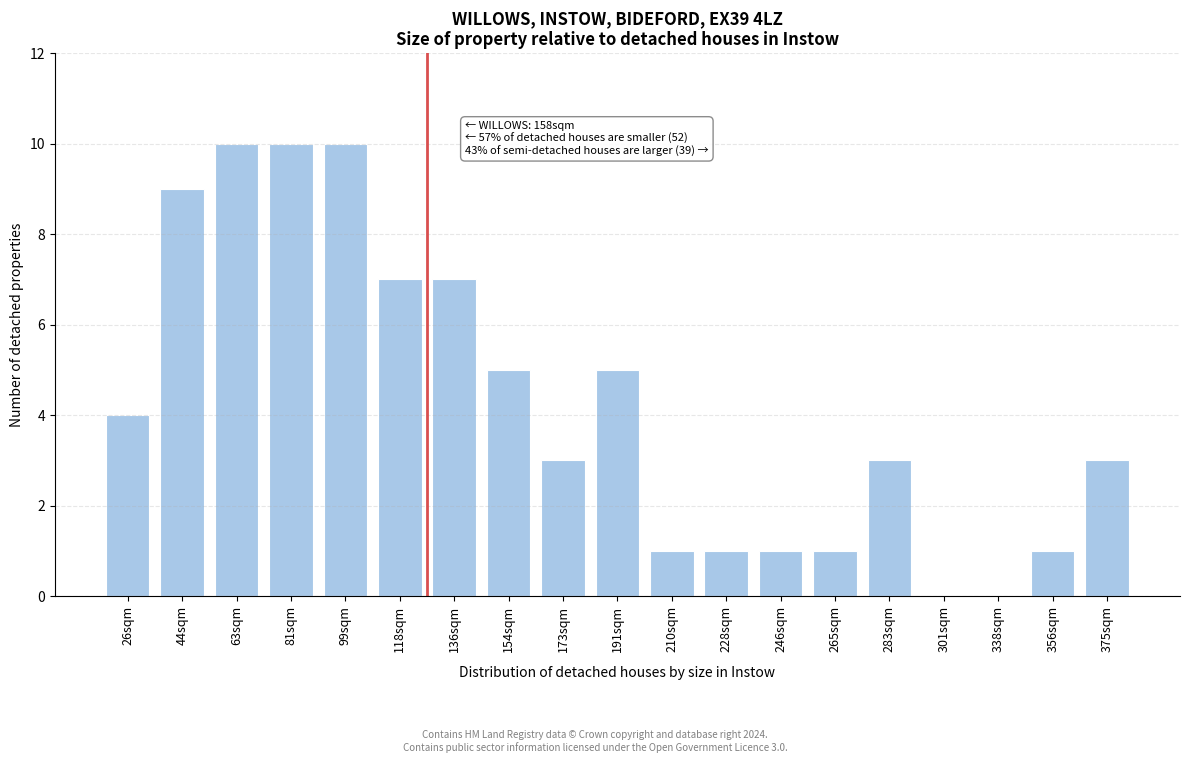

Reading left to right, extract all data points from this chart.

26sqm=4	44sqm=9	63sqm=10	81sqm=10	99sqm=10	118sqm=7	136sqm=7	154sqm=5	173sqm=3	191sqm=5	210sqm=1	228sqm=1	246sqm=1	265sqm=1	283sqm=3	301sqm=0	338sqm=0	356sqm=1	375sqm=3